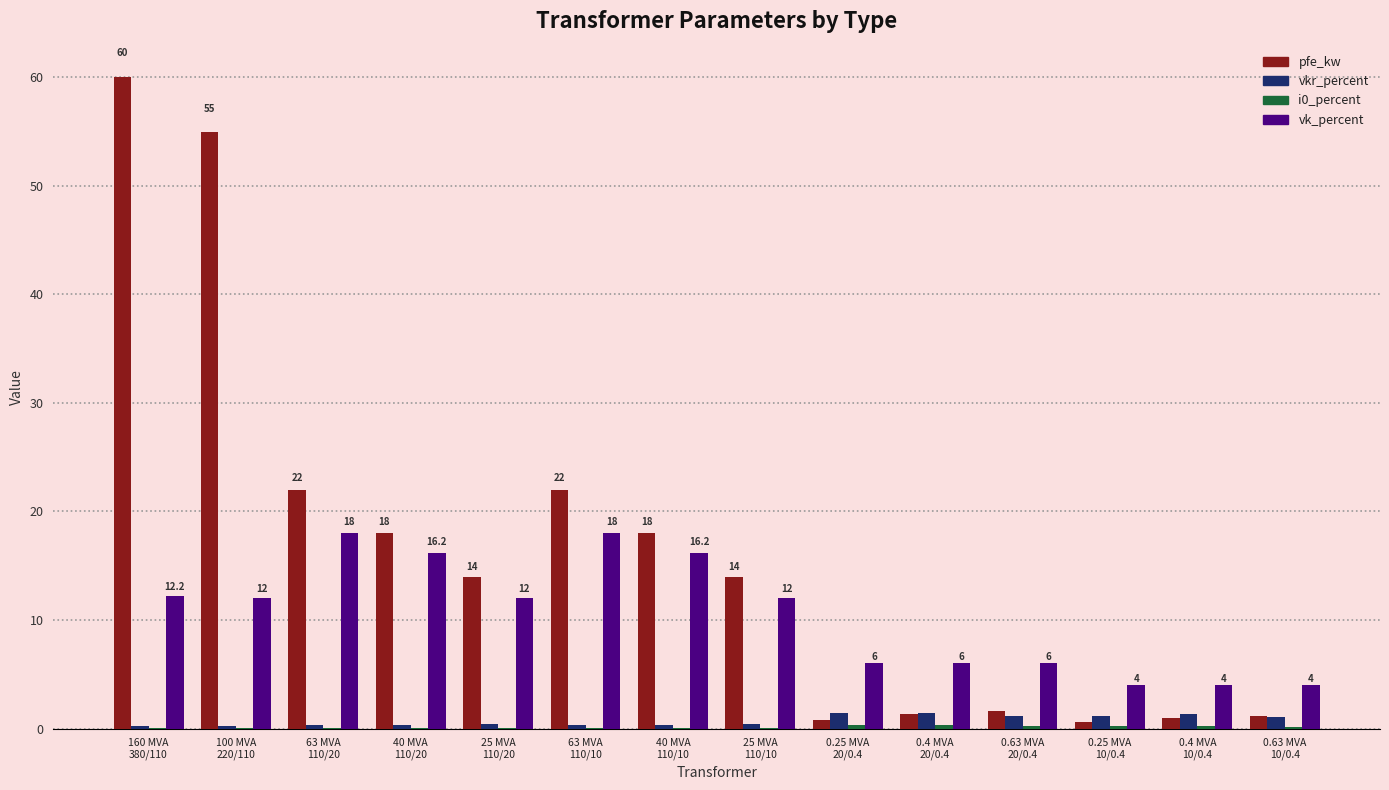

What is the maximum value shown in the chart?

60.0